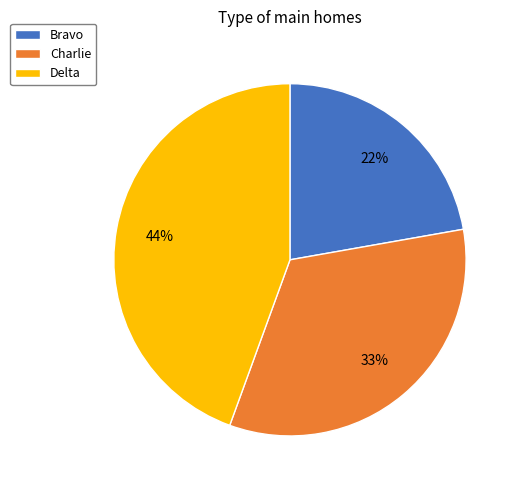

What is the smallest slice in the pie chart?

Bravo